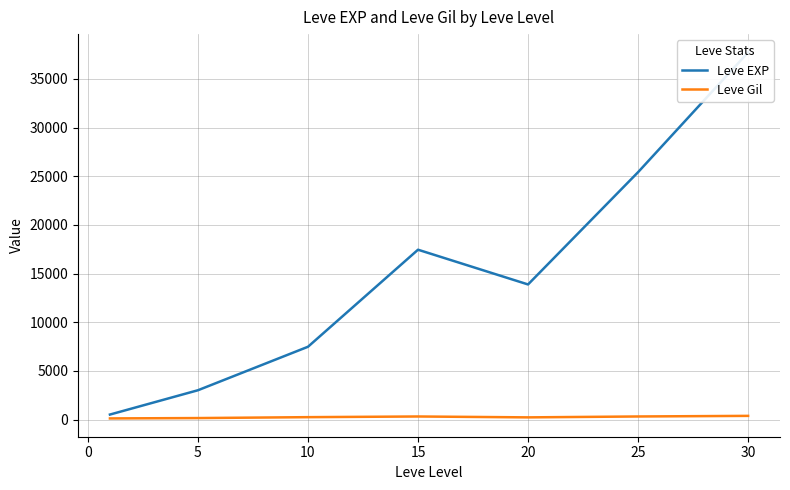

Reading right to left, list all the values displayed in this chart.

Leve EXP: 37715.0	25410.0	13876.7	17445.0	7475.0	3008.3	510.2
Leve Gil: 375.2	312.7	220.8	312.0	242.5	149.3	113.0